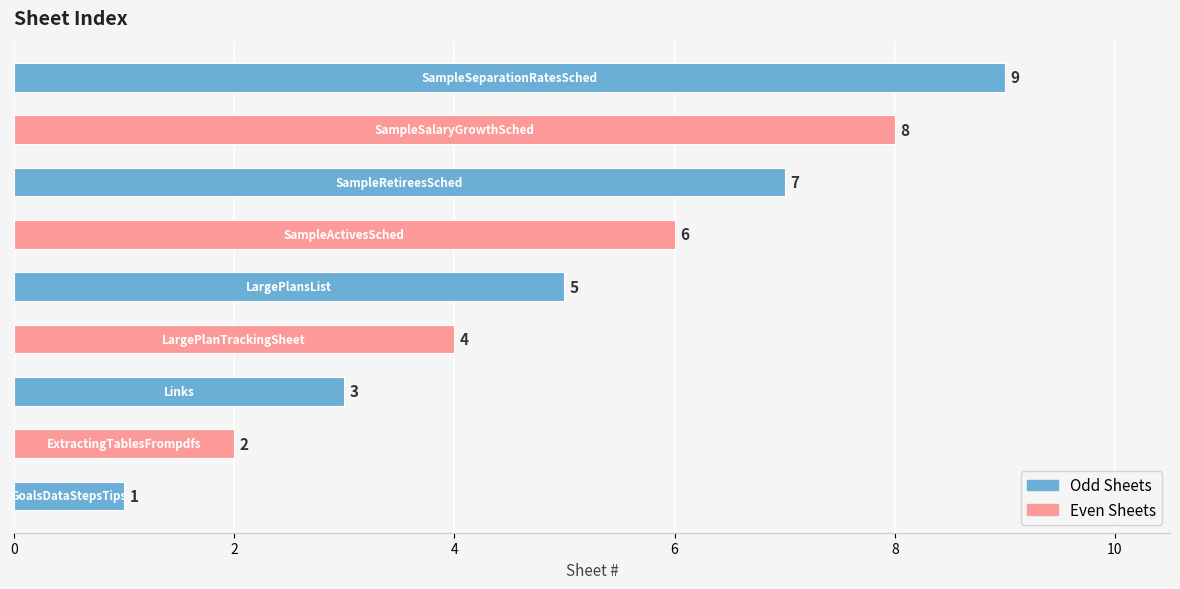

What is the greatest value displayed?

9